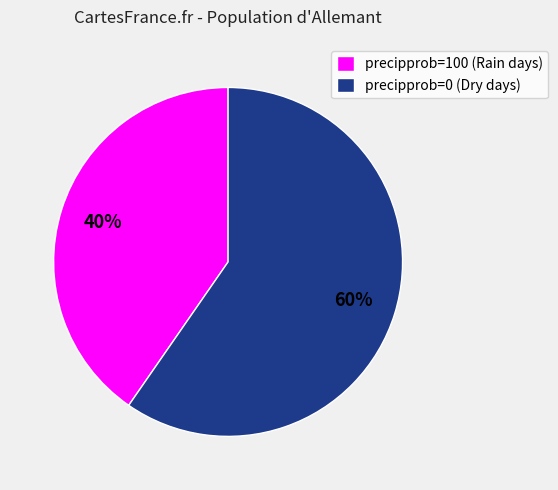

To the nearest percent, what is the combined percentage of precipprob=100 (Rain days) and precipprob=0 (Dry days)?

100%